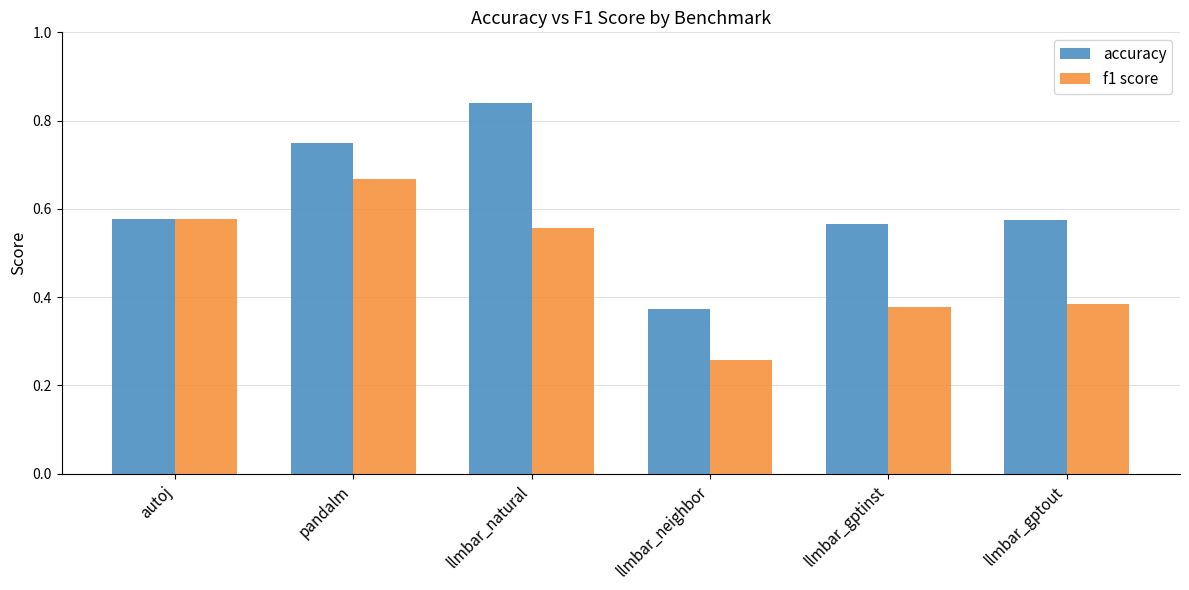

The accuracy series shows 0.3 at llmbar_gptinst. True or false?

False